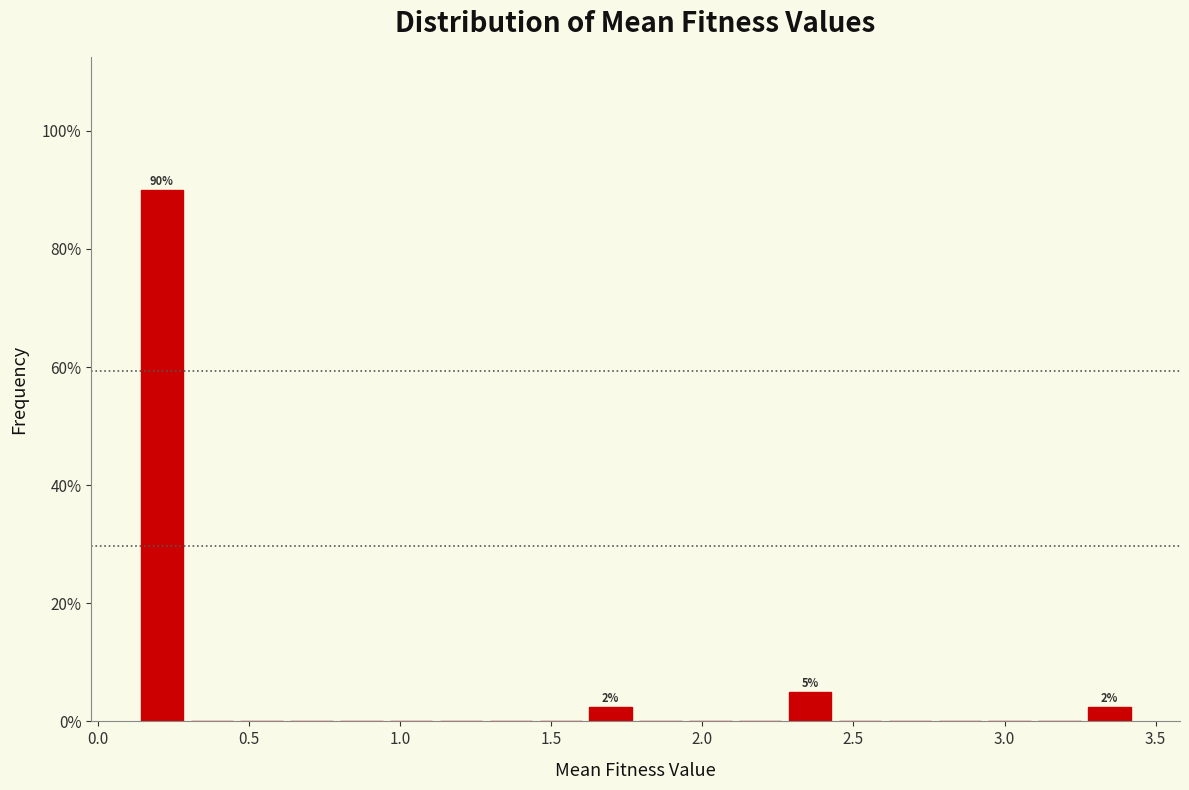

Read against the x-axis, roughly where is the centre of the tallest bar?

0.20